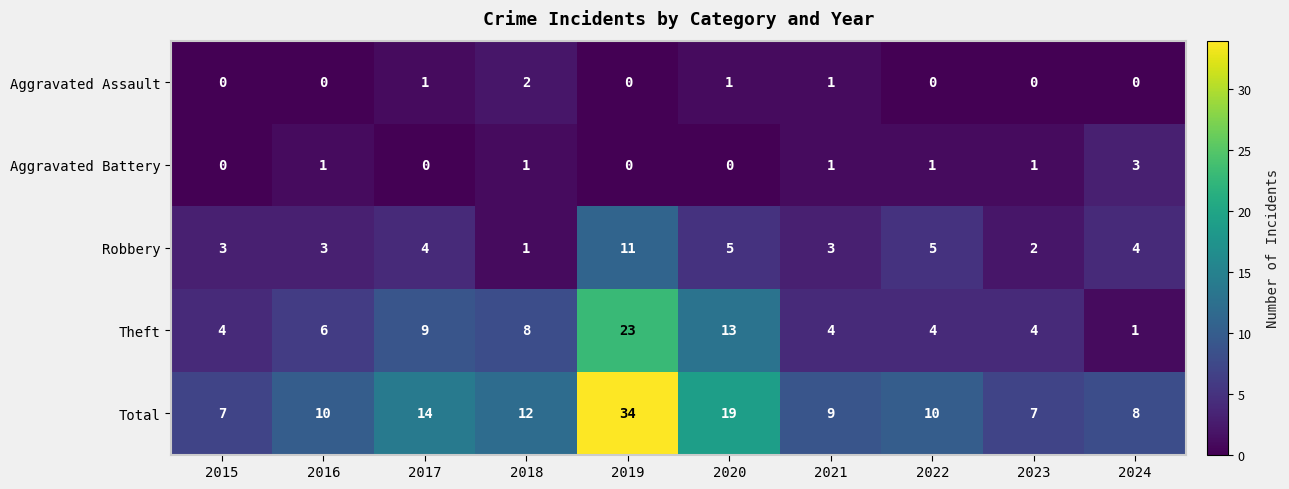

What is the difference between the maximum and second lowest values in the Total series?

27